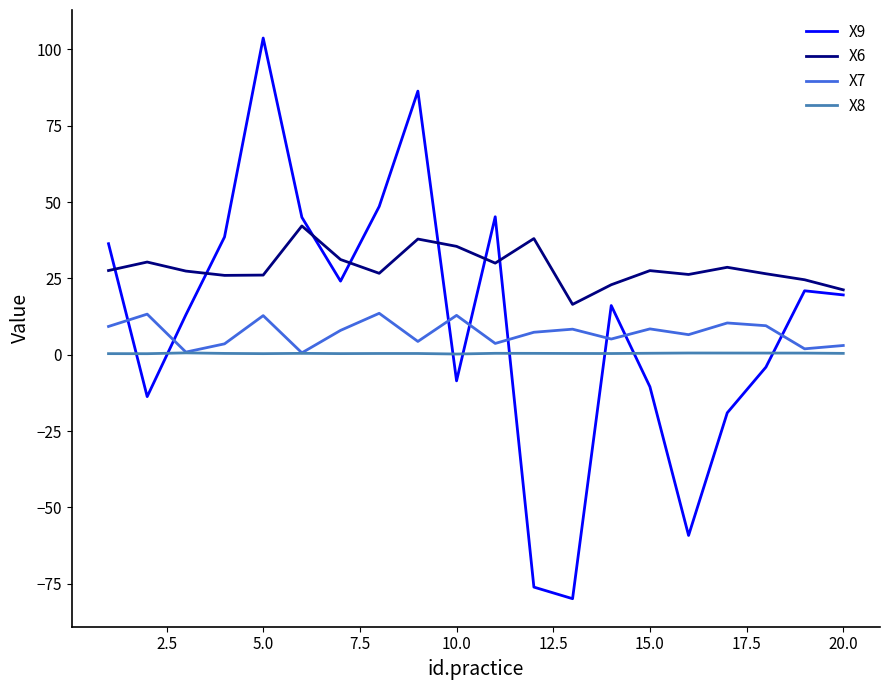

True or false: X7 and X6 cross at least once.

False